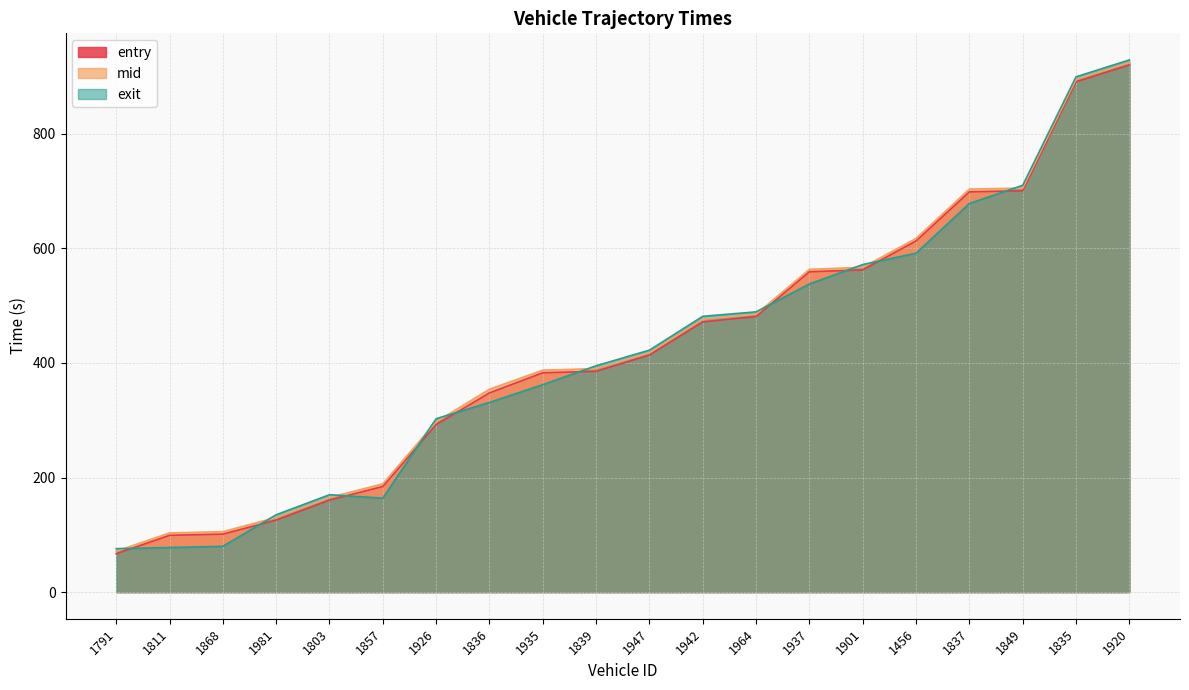

Reading left to right, transcribe all the data shown in this chart.

entry: 1791=67.0	1811=99.2	1868=101.3	1981=125.7	1803=160.6	1857=184.5	1926=292.5	1836=347.8	1935=383.0	1839=385.5	1947=413.9	1942=471.7	1964=481.2	1937=559.3	1901=562.5	1456=613.2	1837=698.8	1849=700.7	1835=890.9	1920=920.3
mid: 1791=71.4	1811=103.3	1868=105.5	1981=130.3	1803=165.2	1857=189.1	1926=297.3	1836=354.3	1935=387.5	1839=390.2	1947=418.0	1942=476.5	1964=485.1	1937=563.5	1901=567.1	1456=617.5	1837=703.6	1849=705.3	1835=895.1	1920=924.5
exit: 1791=75.9	1811=77.8	1868=80.0	1981=135.0	1803=170.0	1857=164.0	1926=302.7	1836=331.2	1935=362.2	1839=395.1	1947=422.4	1942=481.5	1964=489.3	1937=537.9	1901=571.8	1456=591.7	1837=678.5	1849=710.2	1835=899.6	1920=929.0